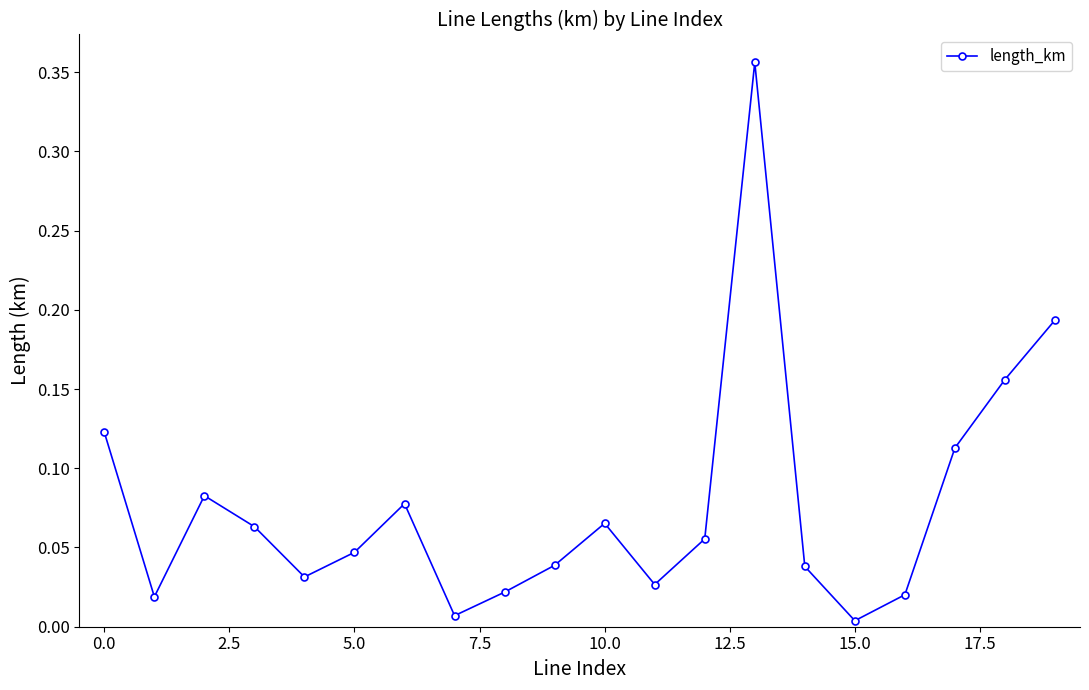

Does the chart display data point markers on the line(s)?

Yes